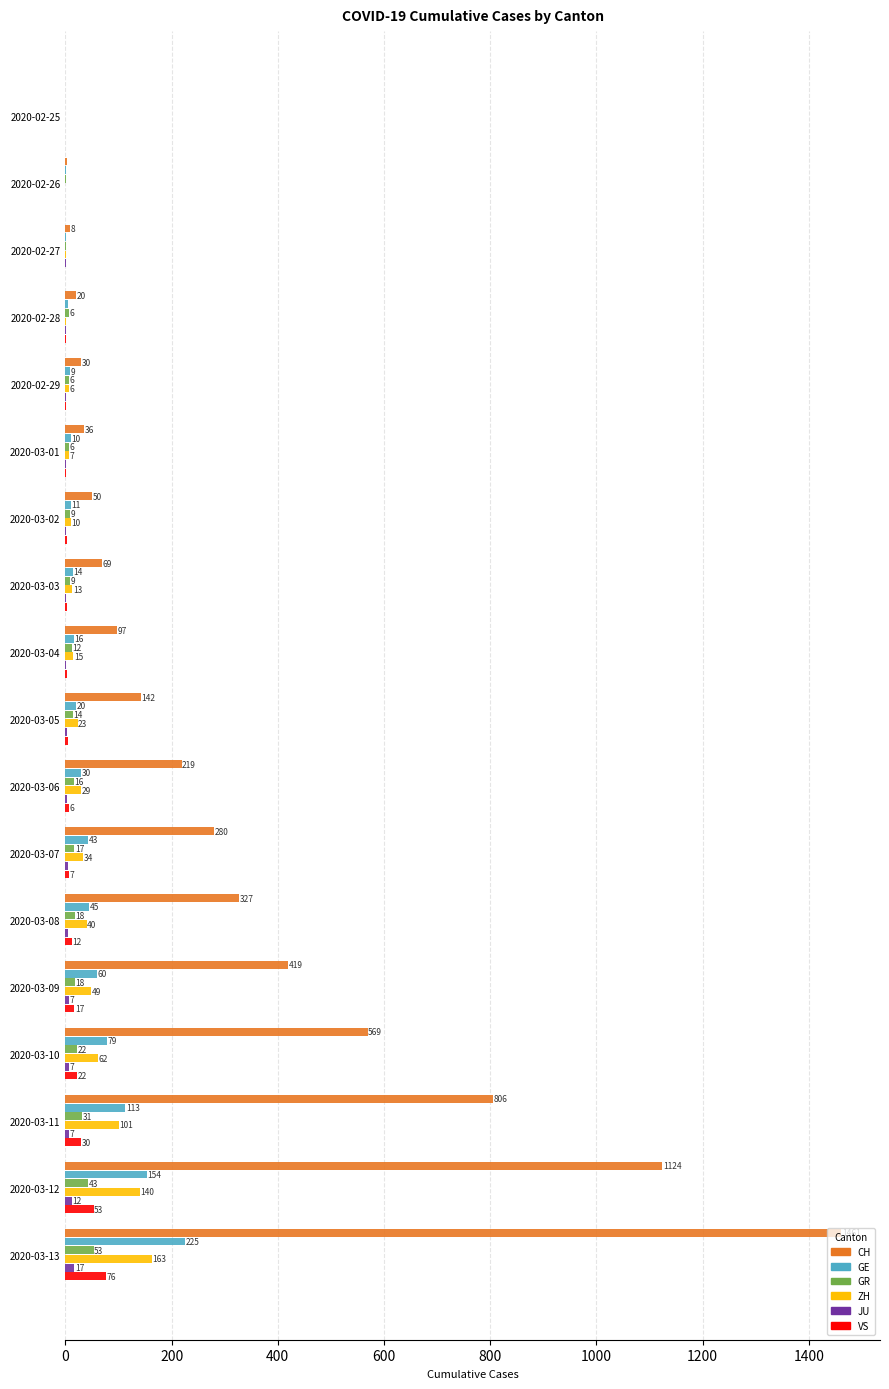

At which label does JU reach its peak?

2020-03-13